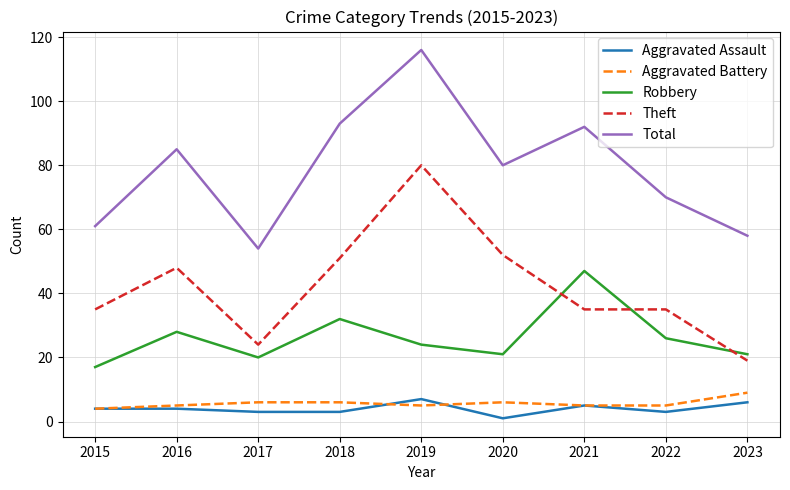

What is the greatest value displayed?

116